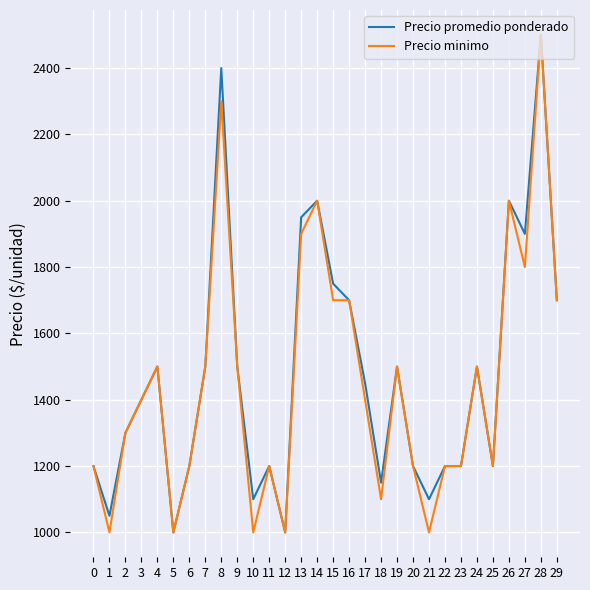

True or false: Precio promedio ponderado has a value of 3894 at 8.

False